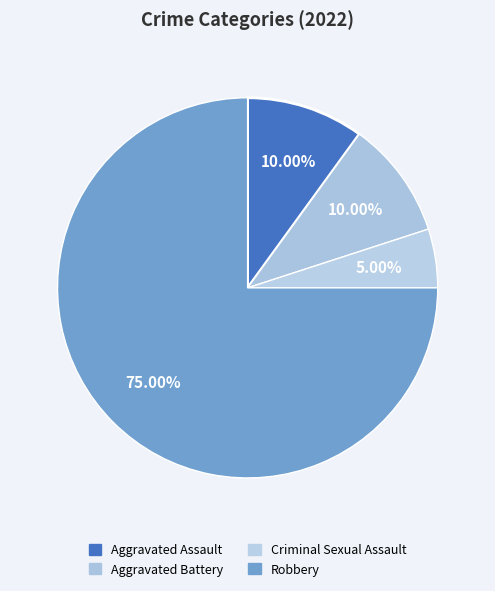

To the nearest percent, what is the combined percentage of Aggravated Battery and Robbery?

85%